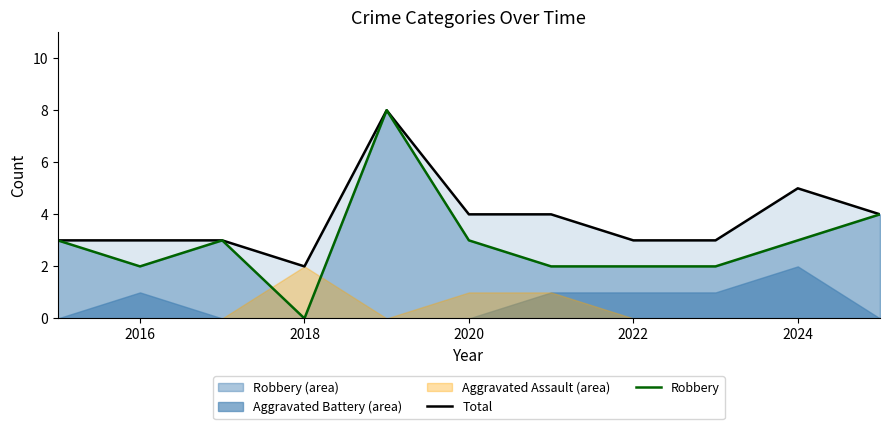

How many Total values are between 3 and 4?

8